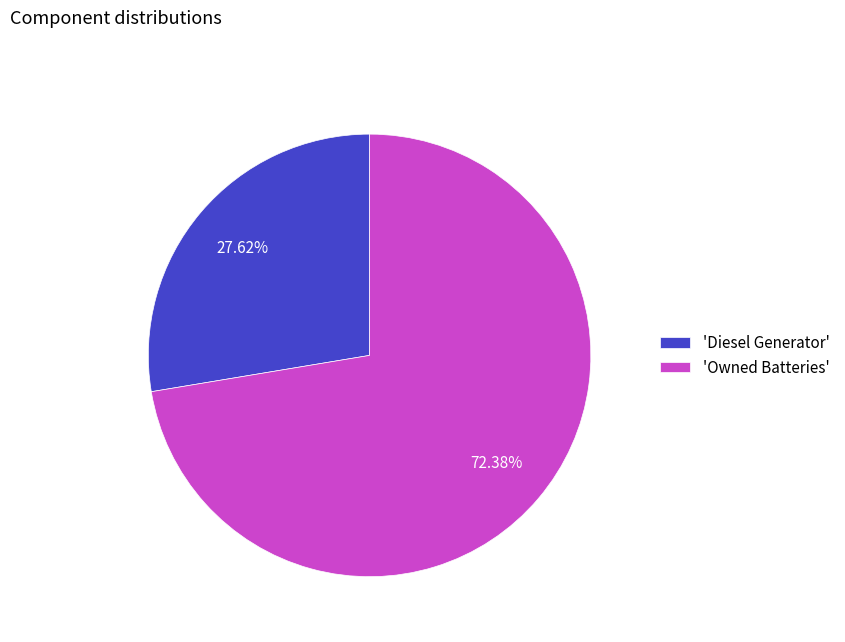

Is the sum of 'Owned Batteries' and 'Diesel Generator' greater than half?

Yes